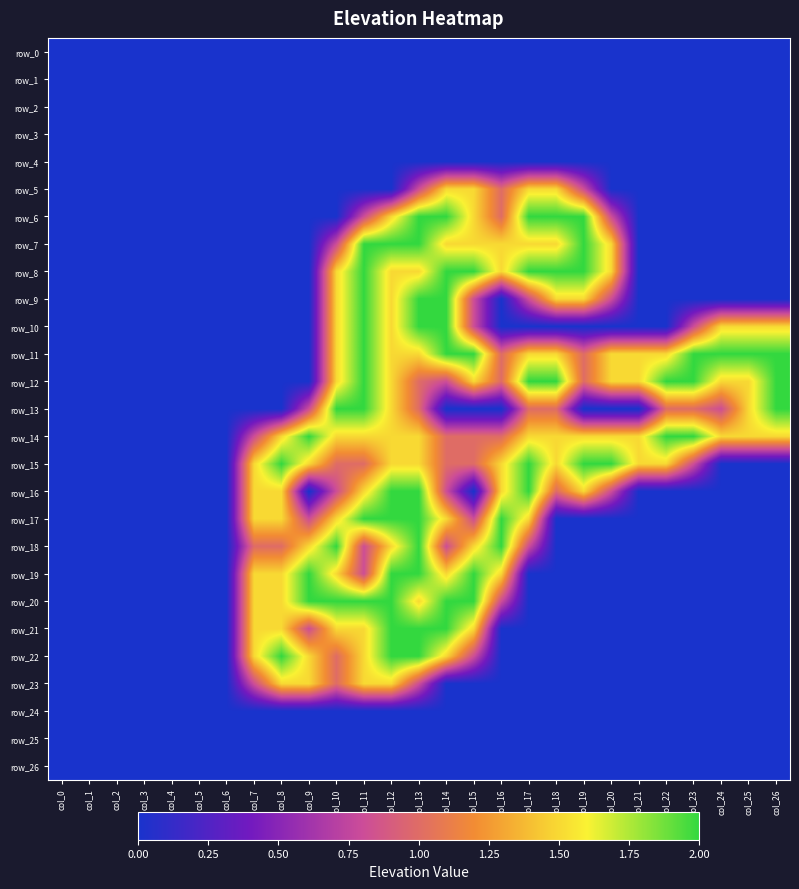

At which label is row_16 closest to 1?

col_18